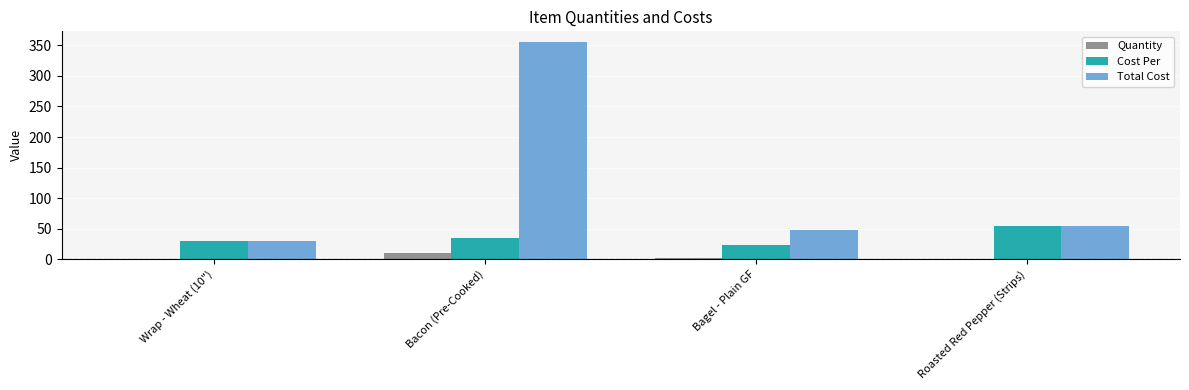

The value of Total Cost at Roasted Red Pepper (Strips) is 76.3. True or false?

False